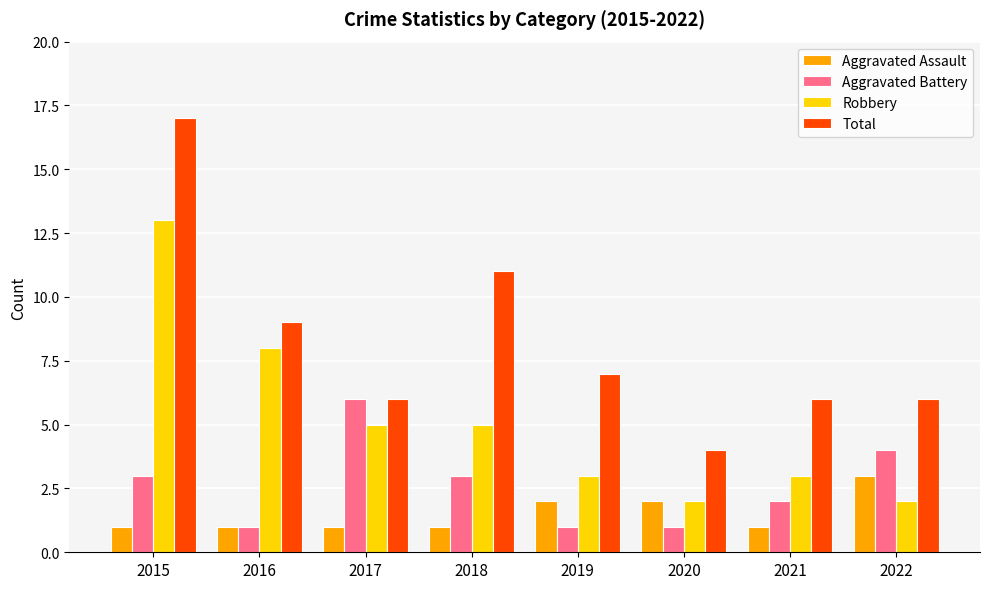

At how many categories does at least one series exceed 10?

2